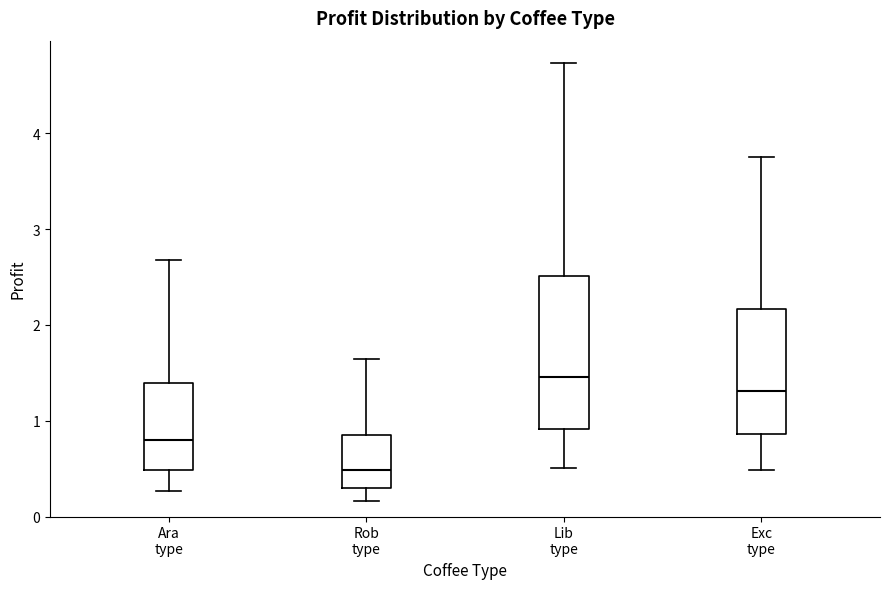

Which box has the lowest median line?

Rob type